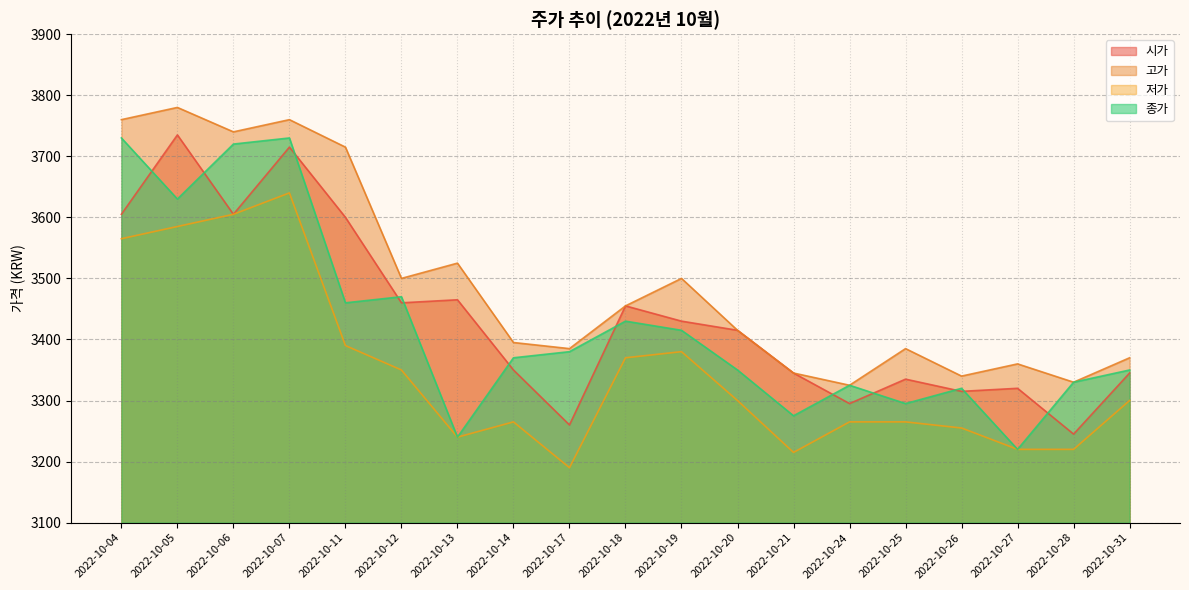

What is the difference between the maximum and minimum values in the 고가 series?

455